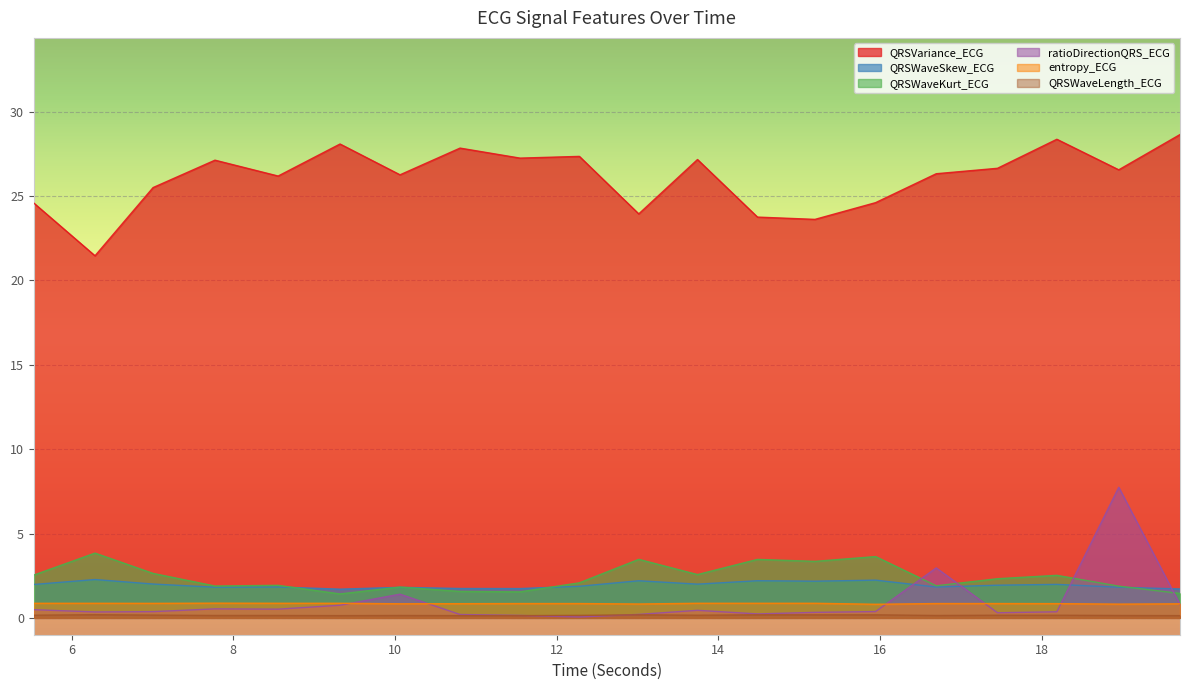

Does the chart display data point markers on the line(s)?

No